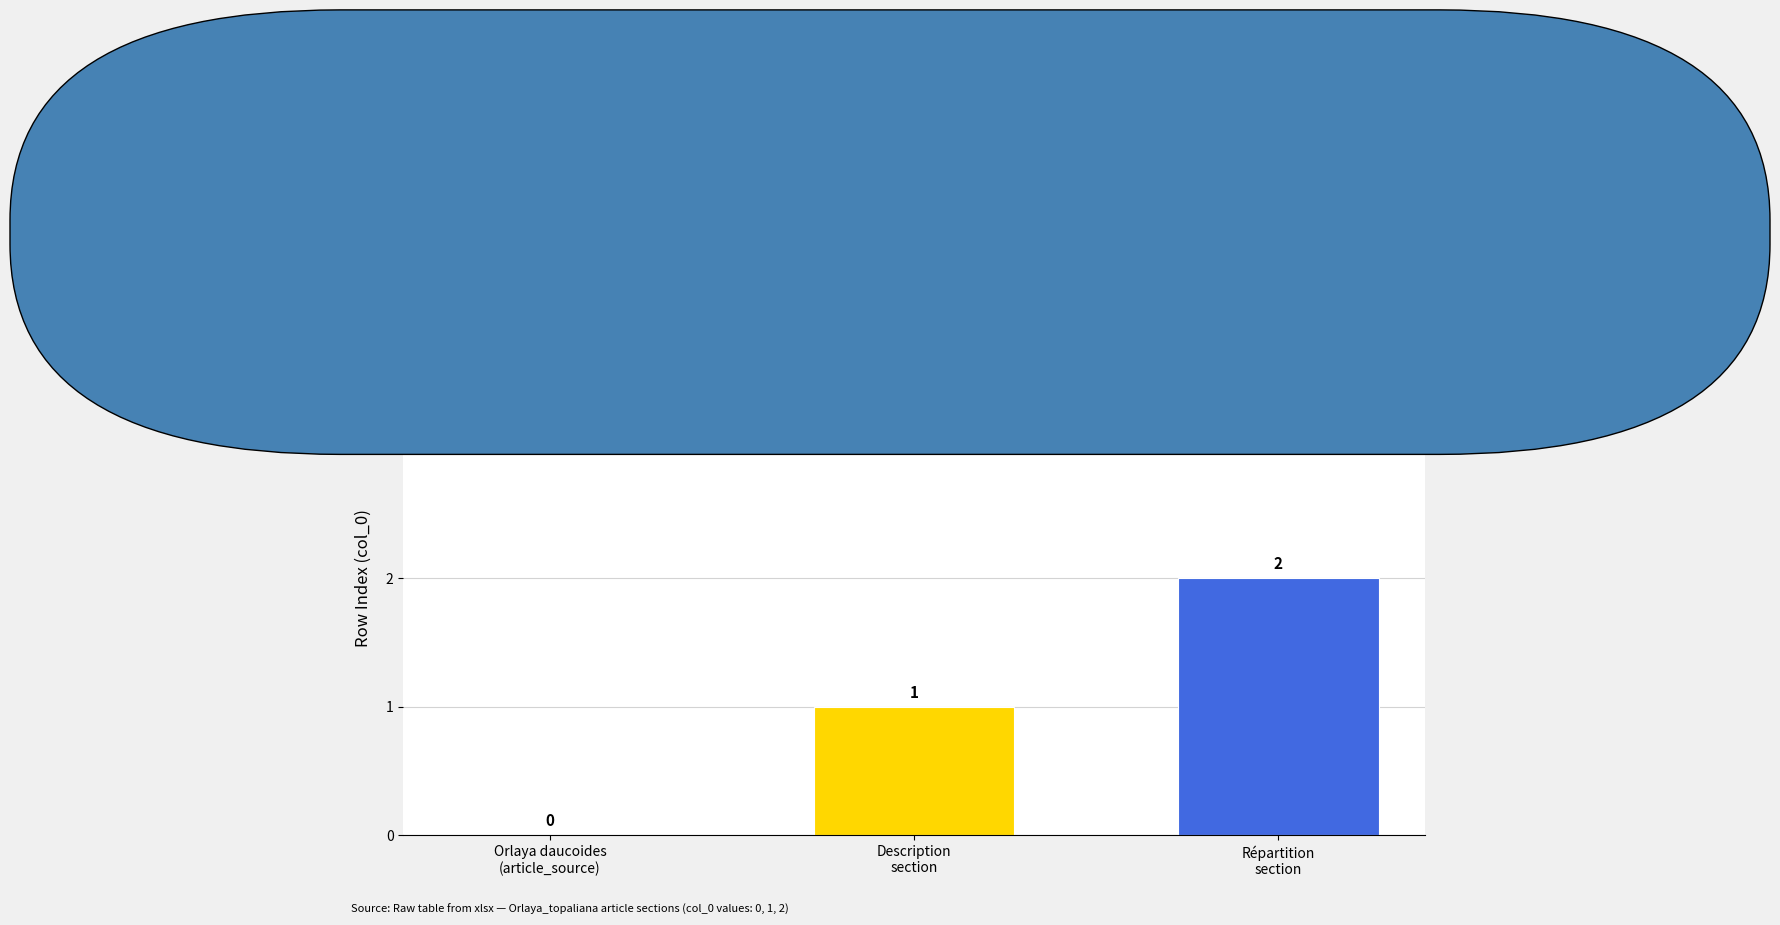

How many series are shown in this chart?

2